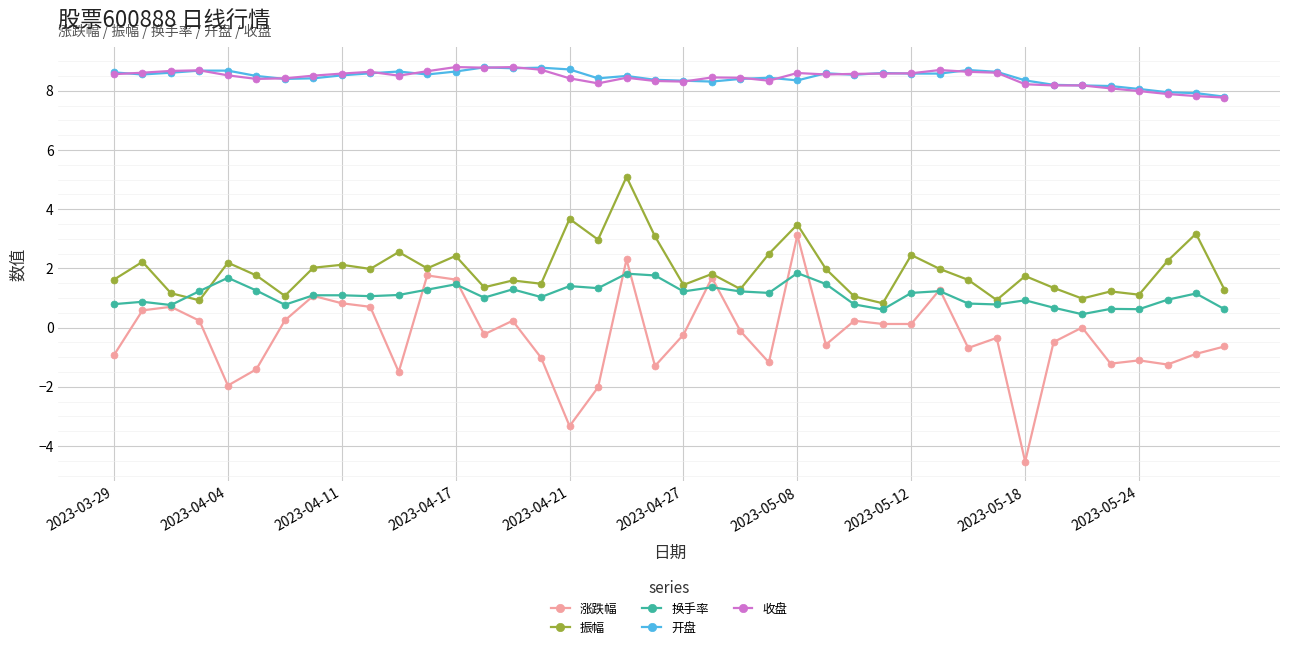

How many data points does each series have?

40